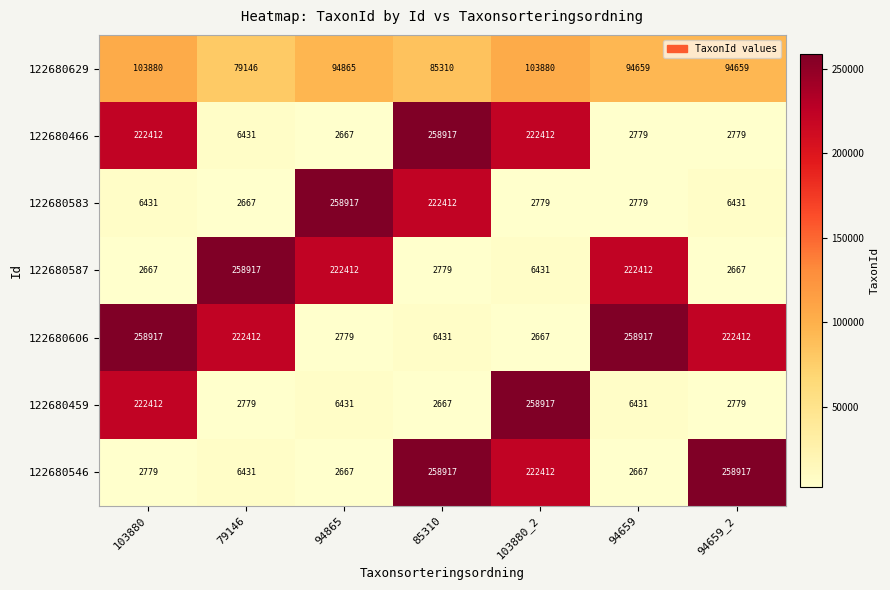

What value does the 122680466 series have at 94659_2?

2779